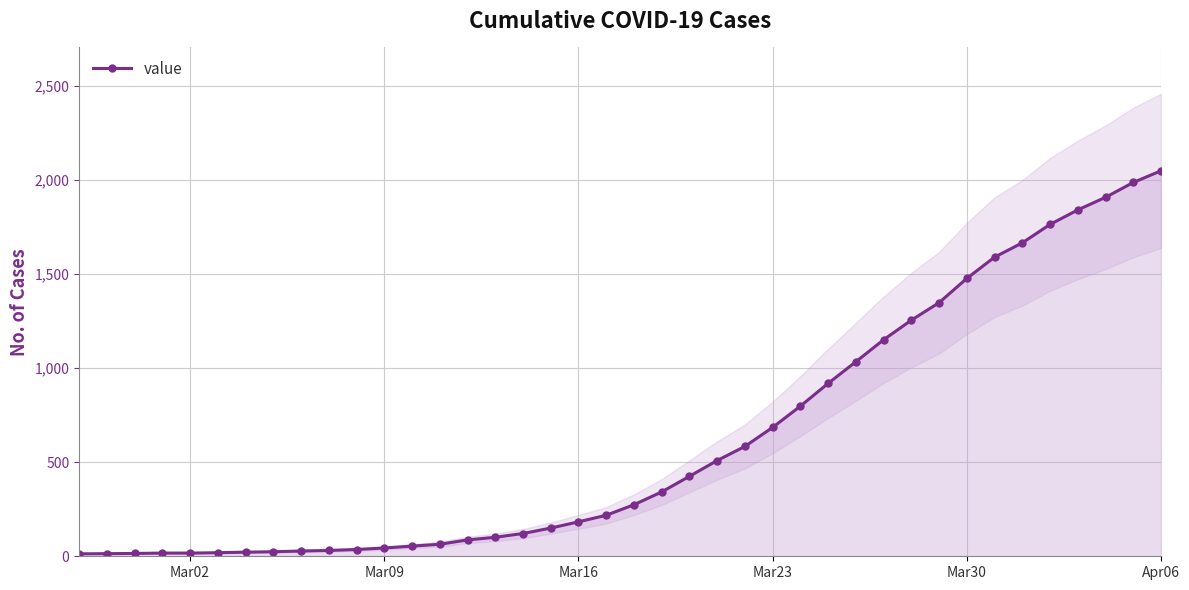

The chart shows a value of 34 at 6. True or false?

False